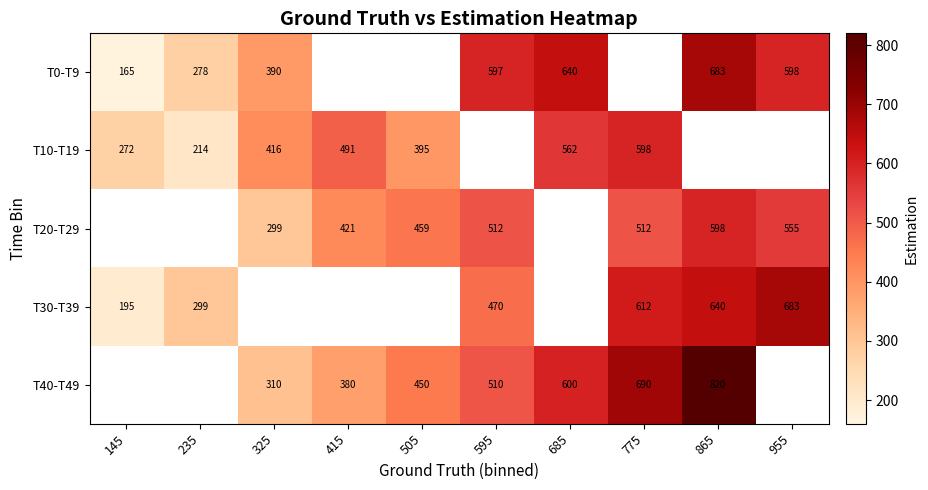

The T30-T39 series shows 81.1 at 235. True or false?

False